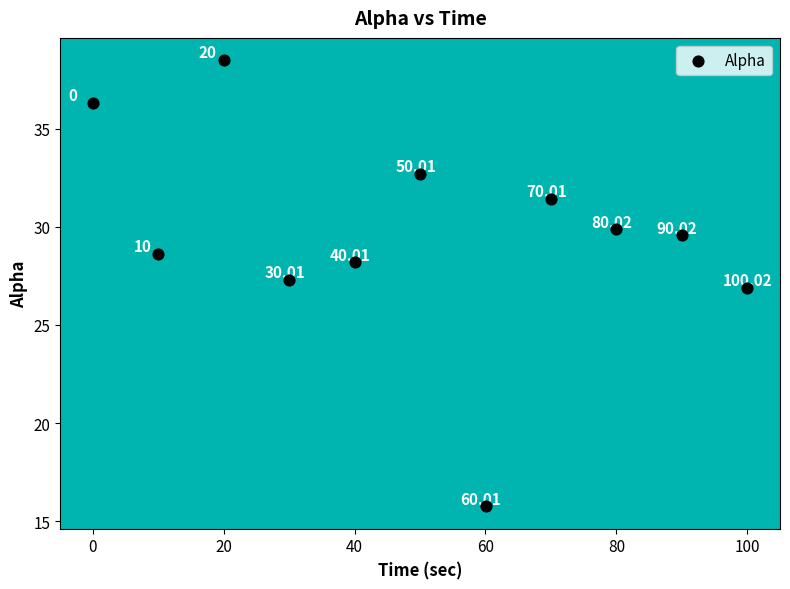

What is the range of X values (max minus min)?

100.0